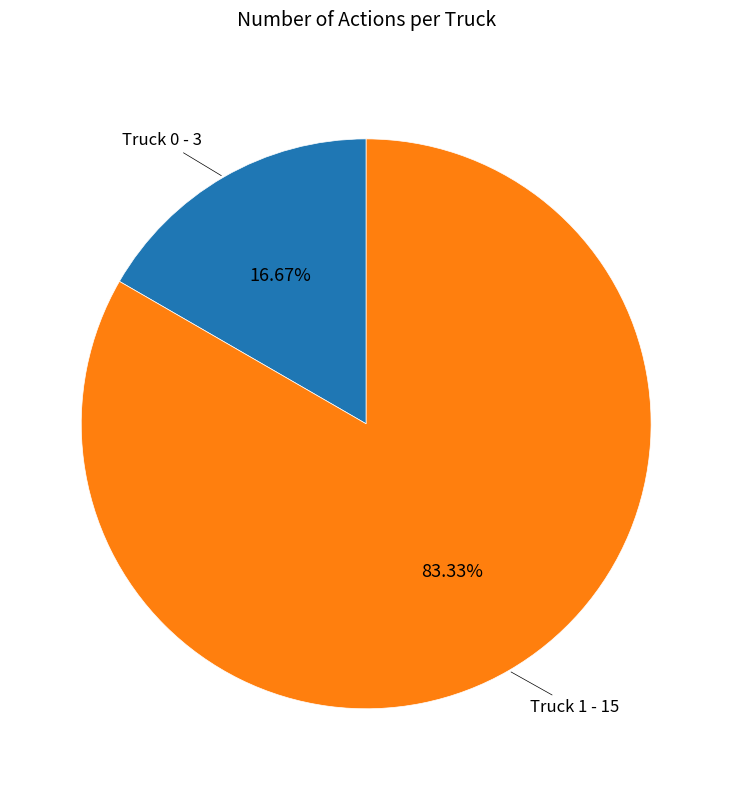

Does any single category account for the majority?

Yes